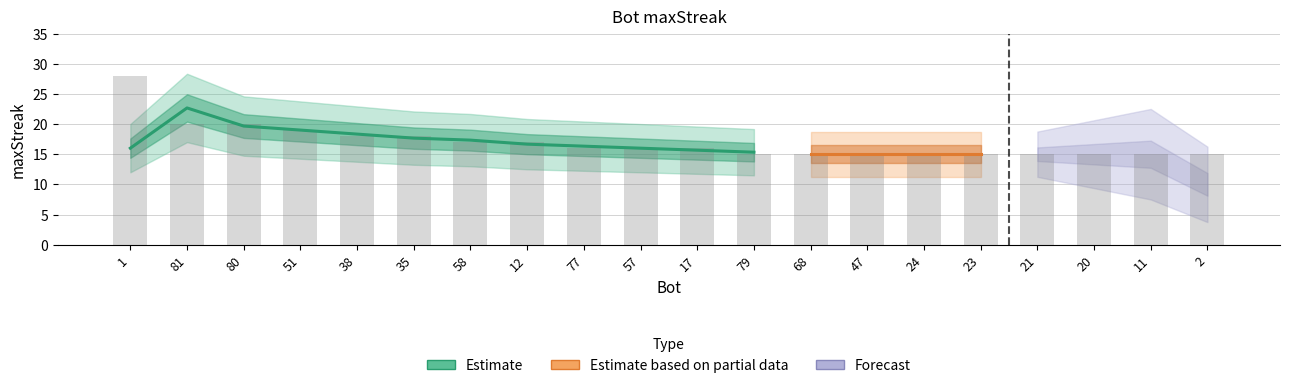

The chart shows a value of 8 at 79. True or false?

False